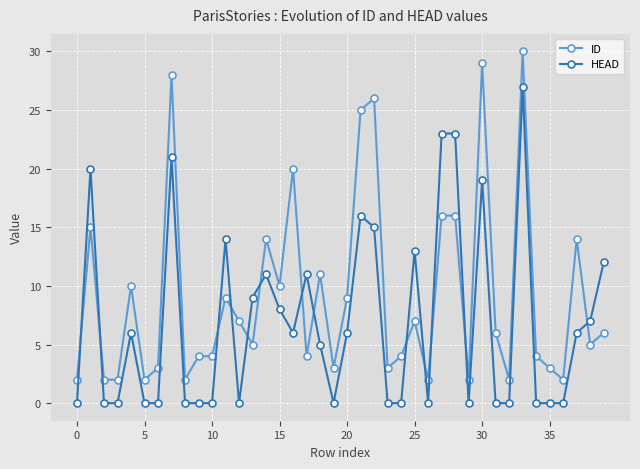

True or false: HEAD has more than 0 interior local peaks.

True